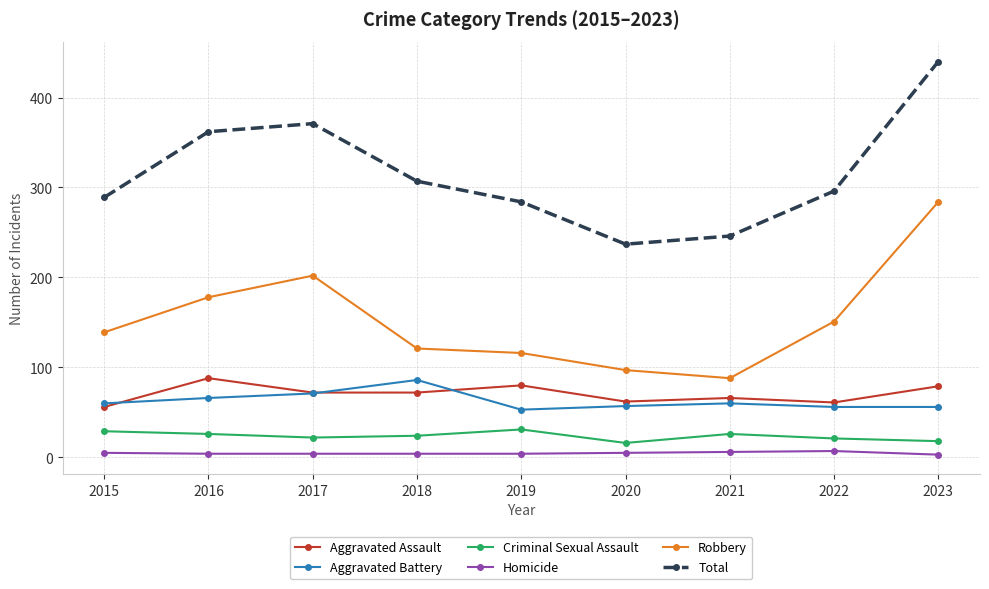

Which series changed the most between 2017 and 2023?

Robbery